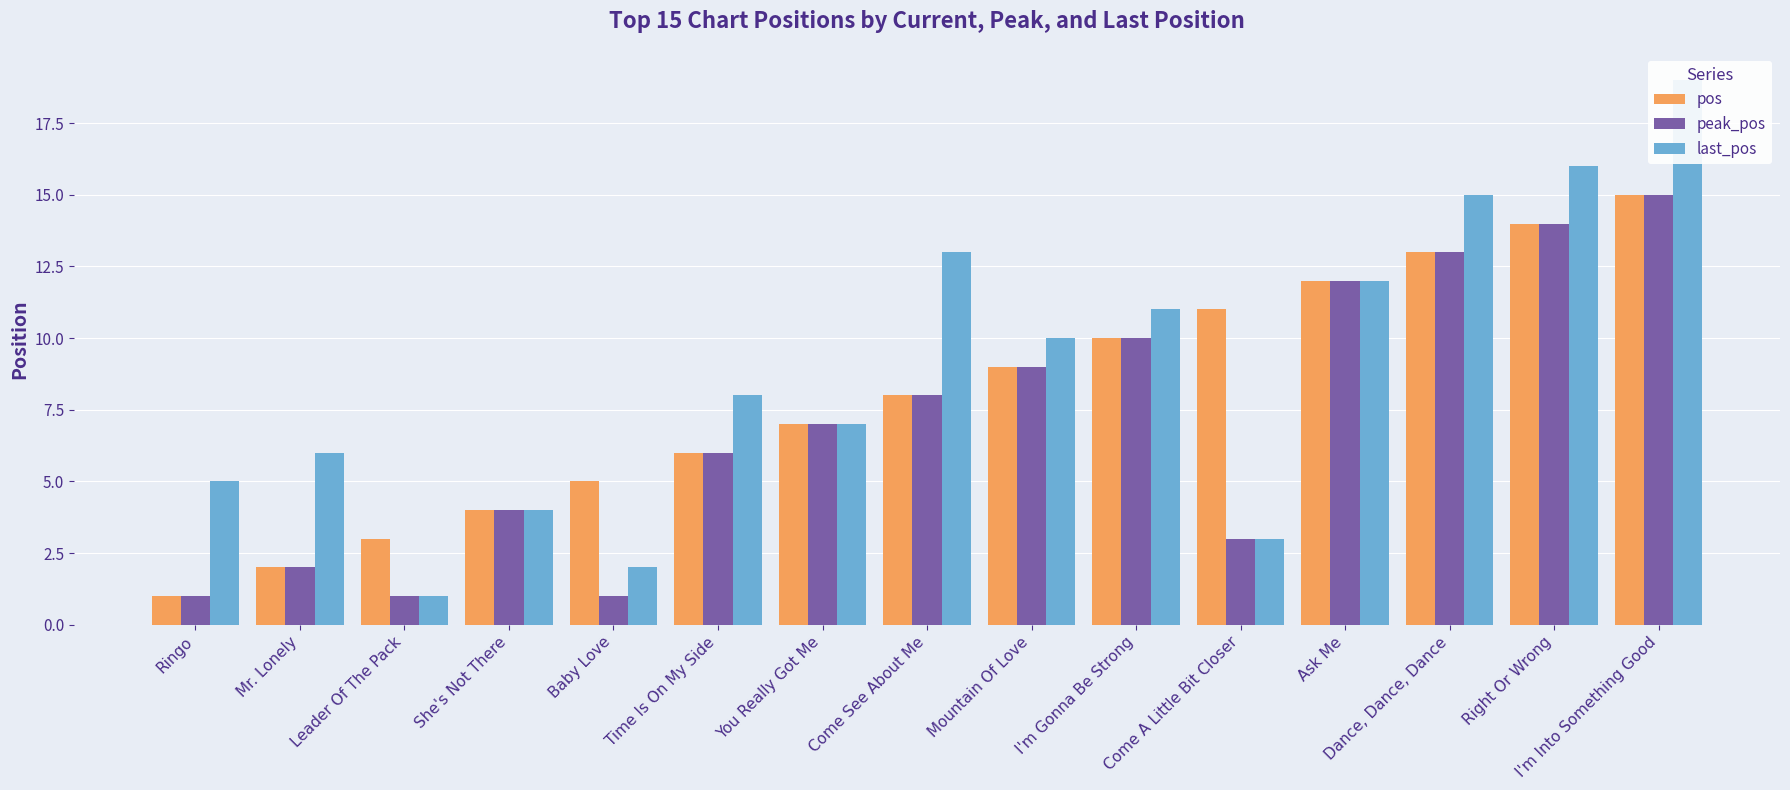

Reading right to left, transcribe all the data shown in this chart.

pos: 15	14	13	12	11	10	9	8	7	6	5	4	3	2	1
peak_pos: 15	14	13	12	3	10	9	8	7	6	1	4	1	2	1
last_pos: 19	16	15	12	3	11	10	13	7	8	2	4	1	6	5